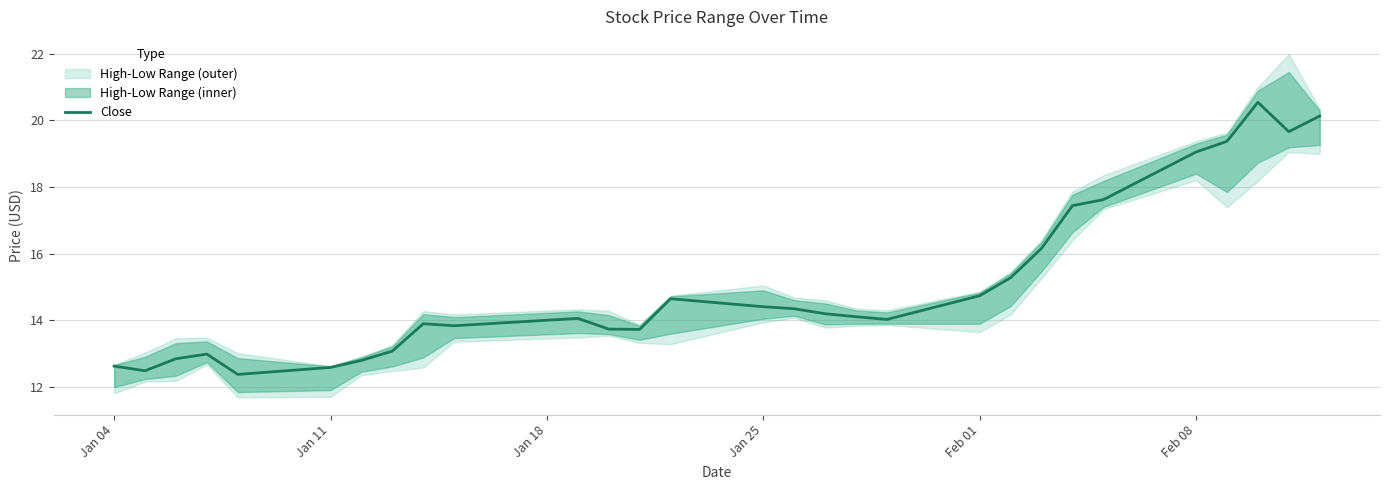

What is the maximum value for Close?

20.5